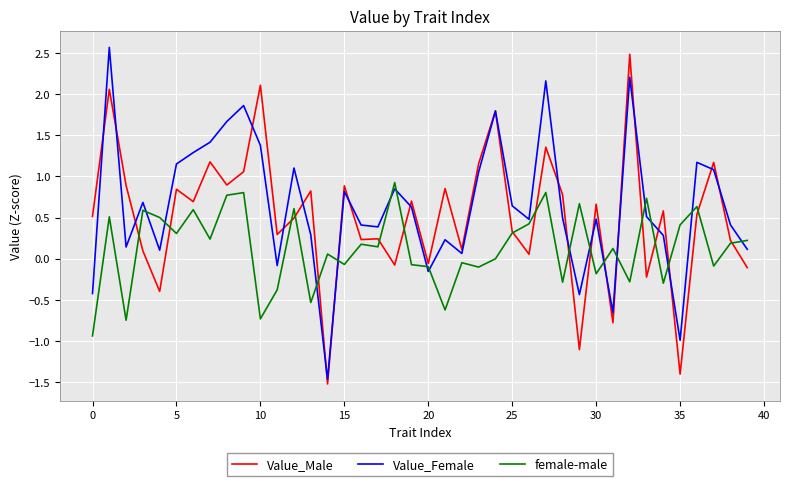

What is the lowest value of the Value_Female series?

-1.5